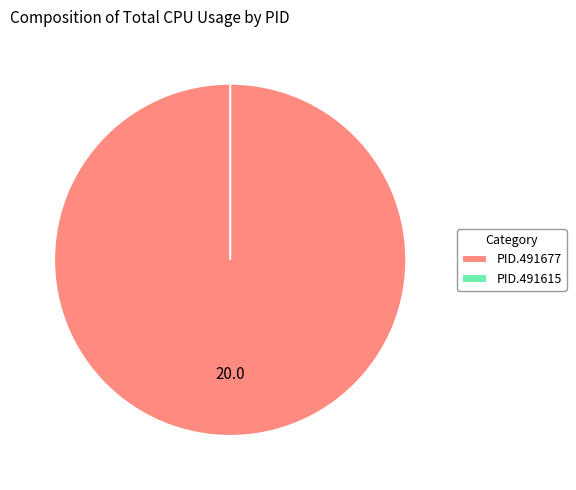

To the nearest percent, what is the difference between the 491615 and 491677 slice percentages?

100%